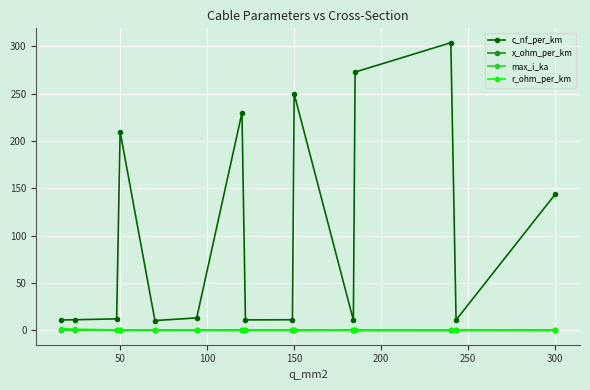

Which series has the widest spread of values?

c_nf_per_km